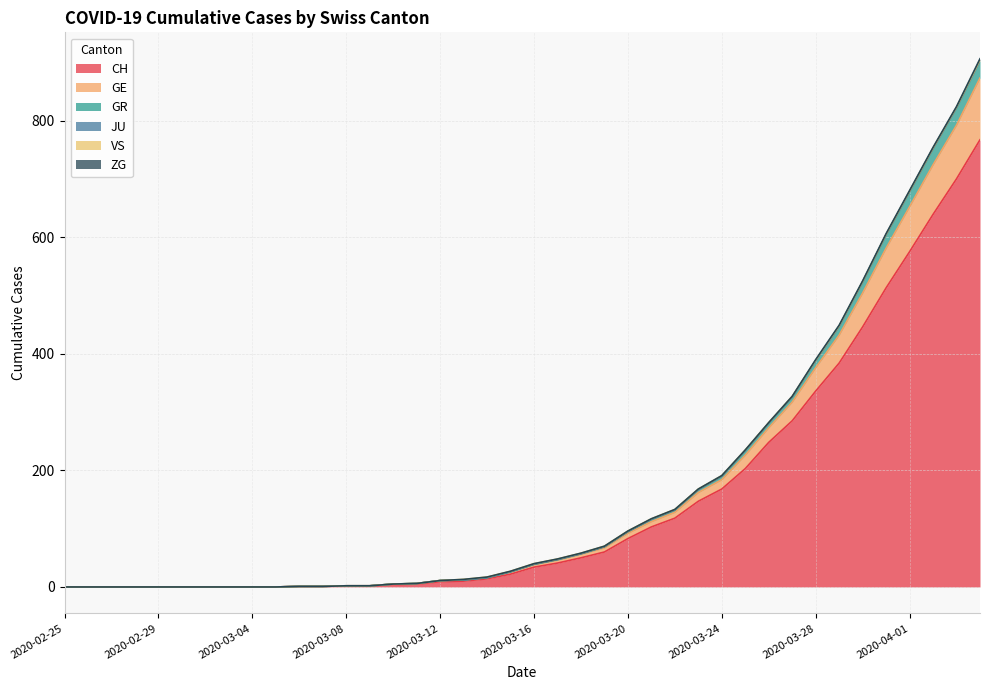

What is the maximum value for CH?

767